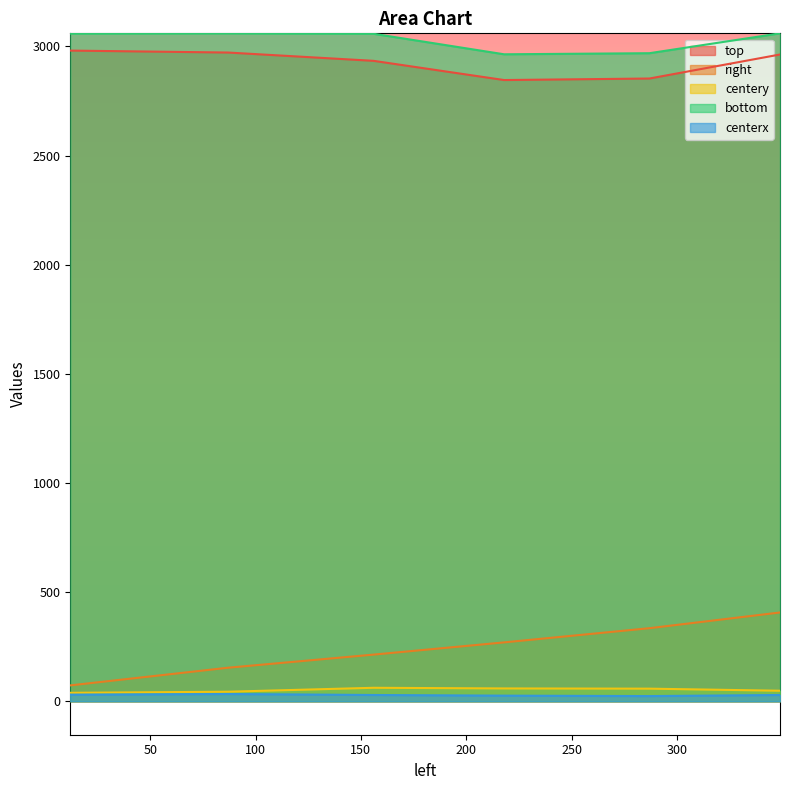

What is the maximum value shown in the chart?

3060.0